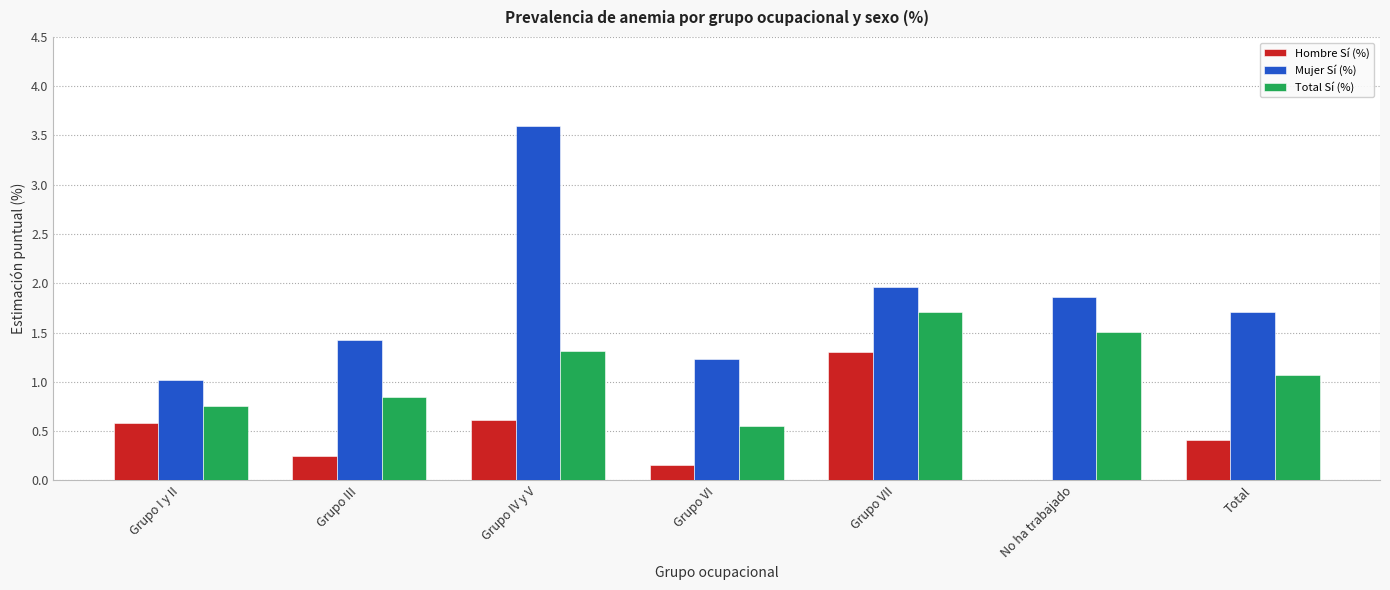

At which category is the sum across all series the highest?

Grupo IV y V